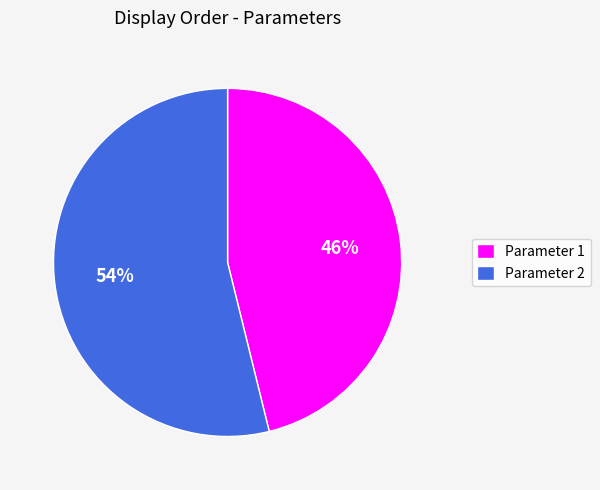

What is the ratio of the value at Parameter 1 to the value at Parameter 2?

0.9